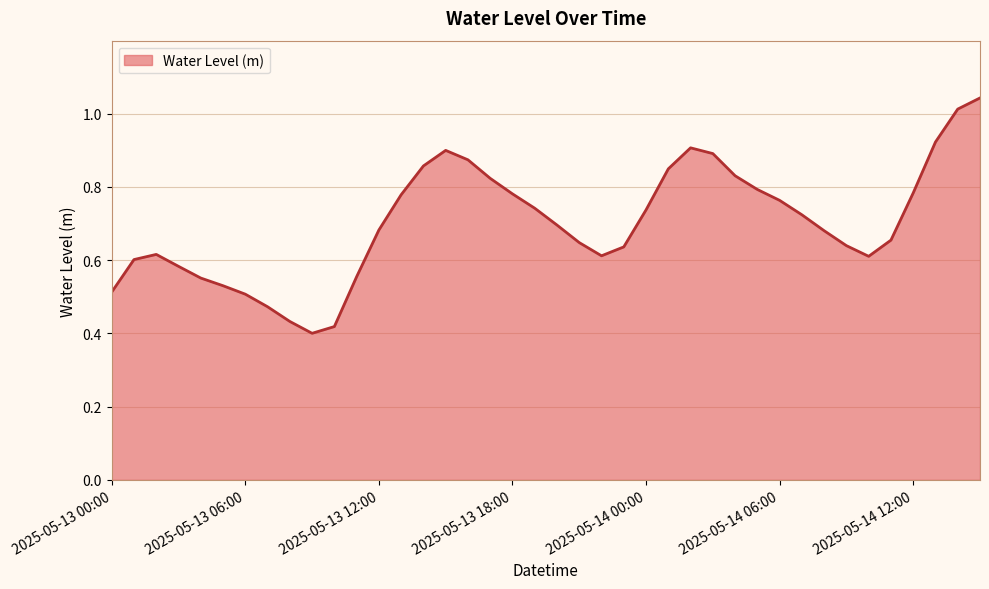

Does the chart display data point markers on the line(s)?

No